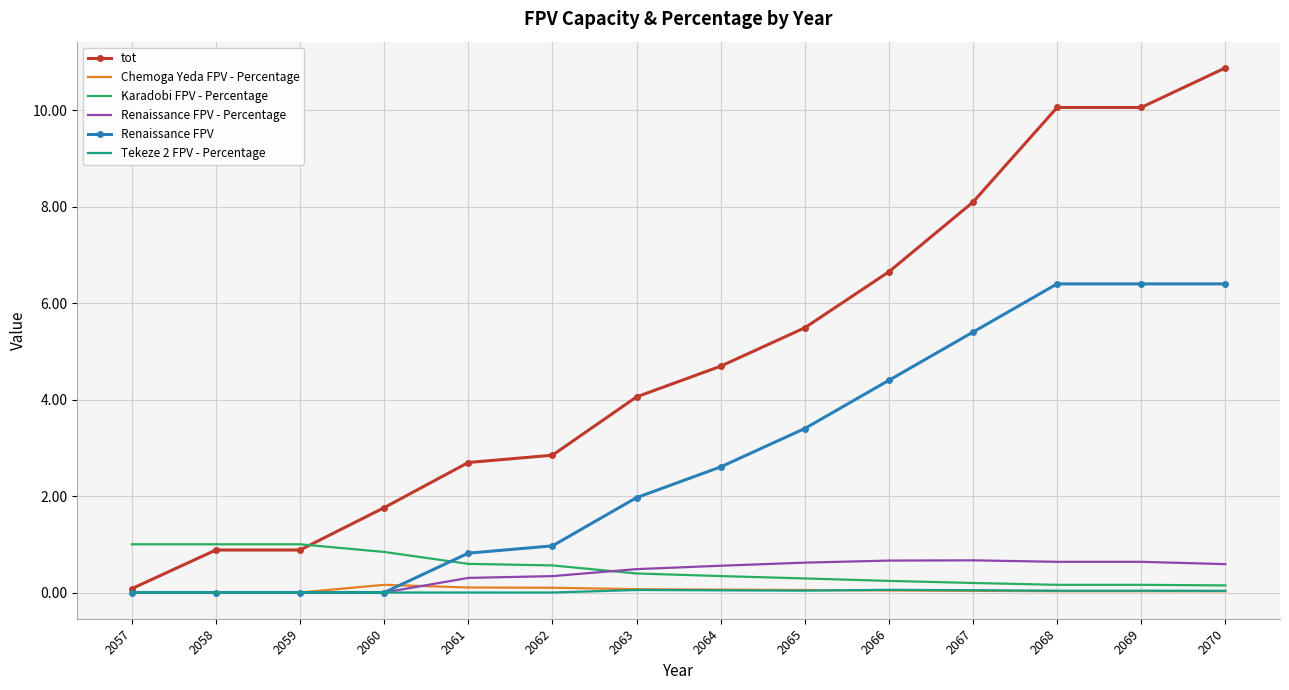

After their last crossing, which series has the higher values: Renaissance FPV or Karadobi FPV - Percentage?

Renaissance FPV